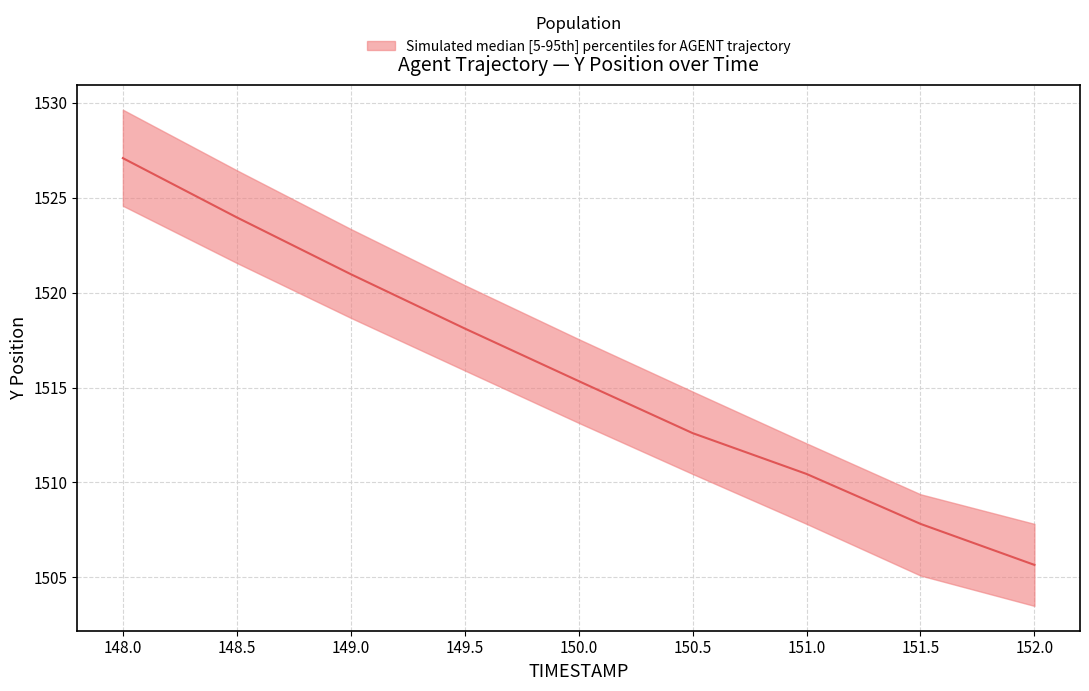

What is the sum of all Y_lower values?

13620.7